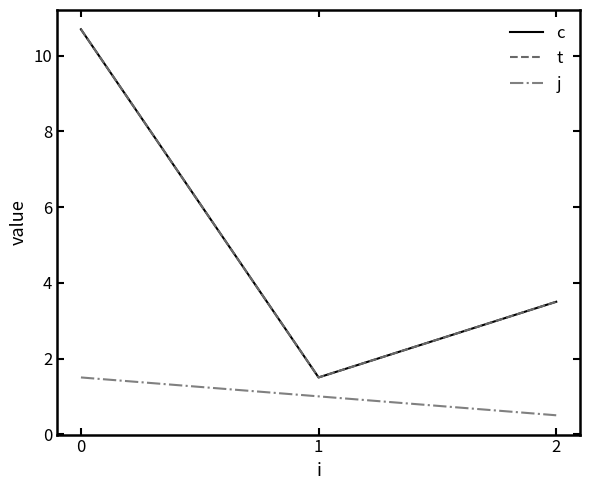

Does the chart have visible grid lines?

No